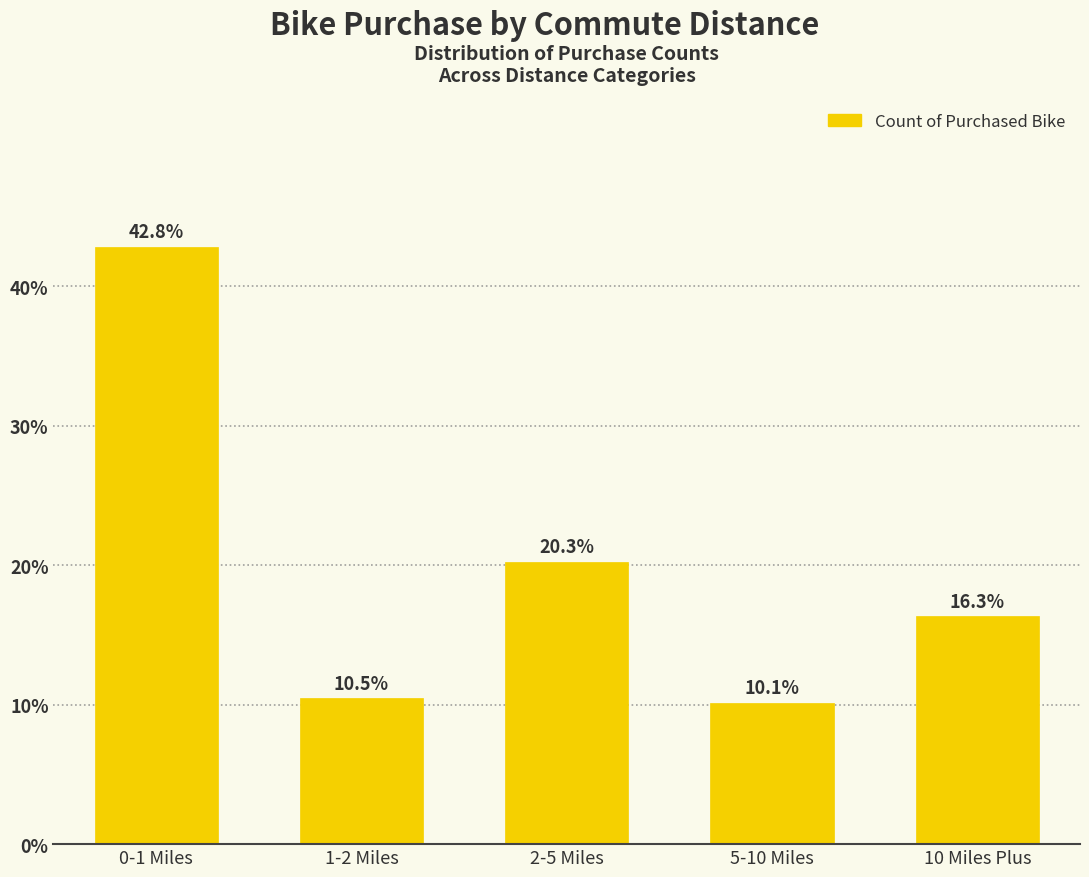

Reading left to right, list all the values displayed in this chart.

0-1 Miles=42.8	1-2 Miles=10.5	2-5 Miles=20.3	5-10 Miles=10.1	10 Miles Plus=16.3